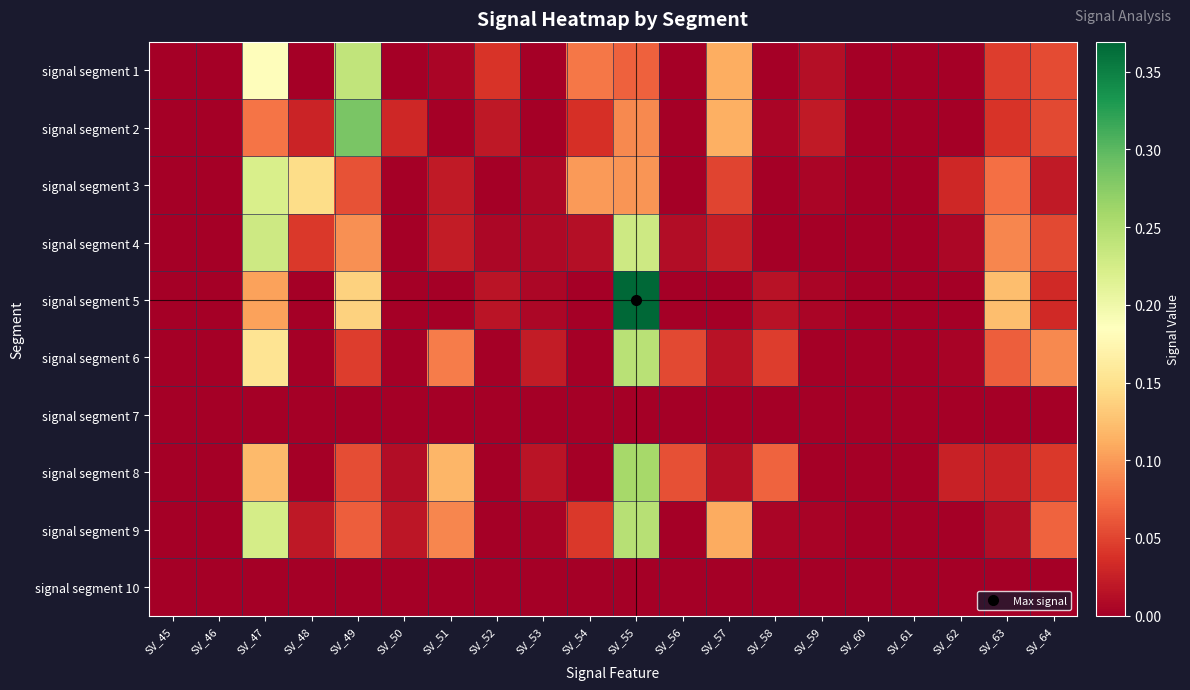

Rank the series at SV_62 from highest to lowest value.

signal segment 3, signal segment 8, signal segment 4, signal segment 6, signal segment 1, signal segment 2, signal segment 5, signal segment 7, signal segment 9, signal segment 10